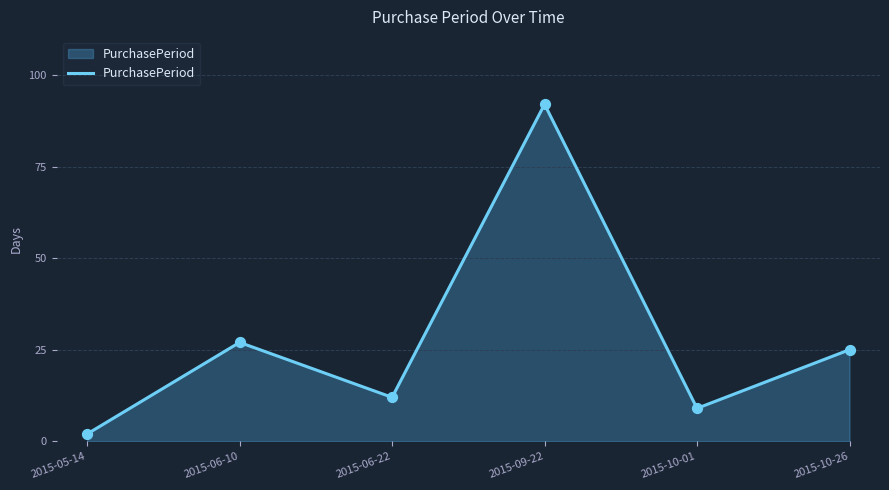

What is the change in value from 2015-05-14 to 2015-10-01?

+7